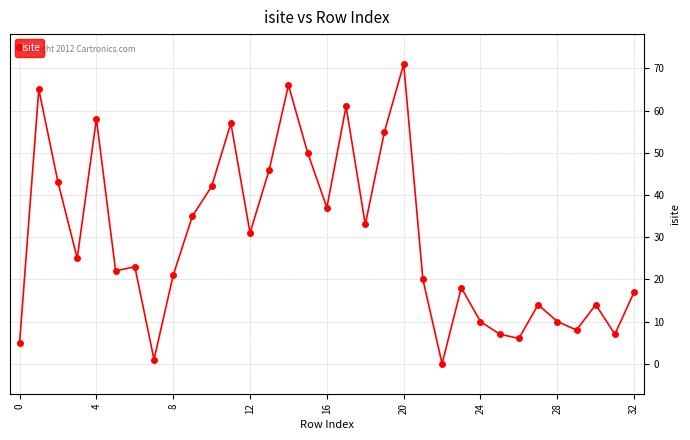

What is the greatest value displayed?

71